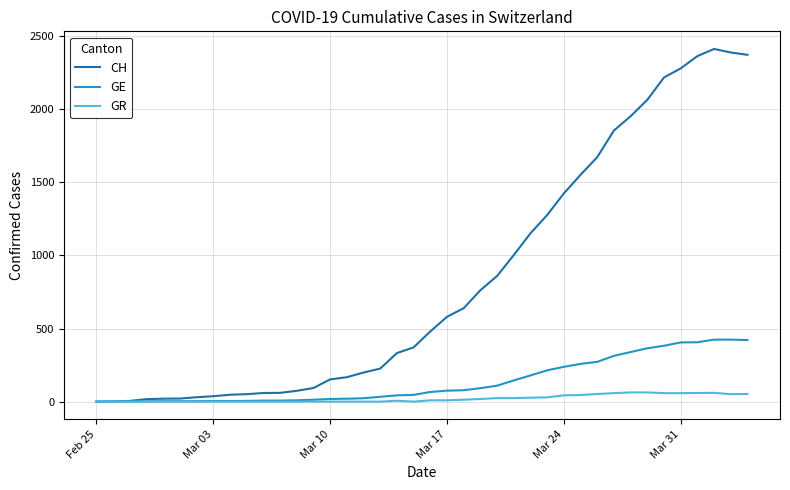

Which series has the widest spread of values?

CH